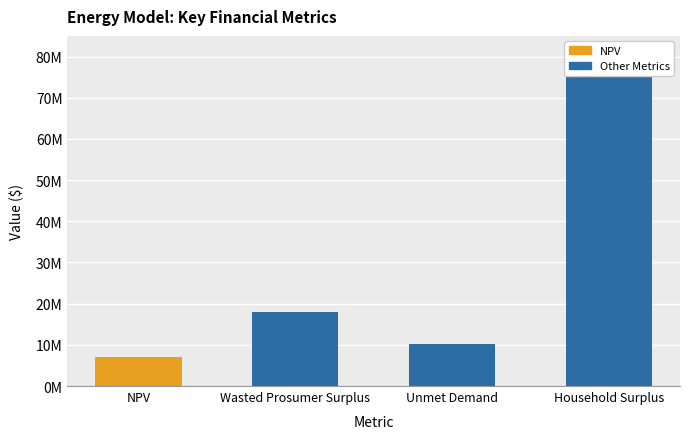

Where does the data first go above 18093321?

Wasted Prosumer Surplus